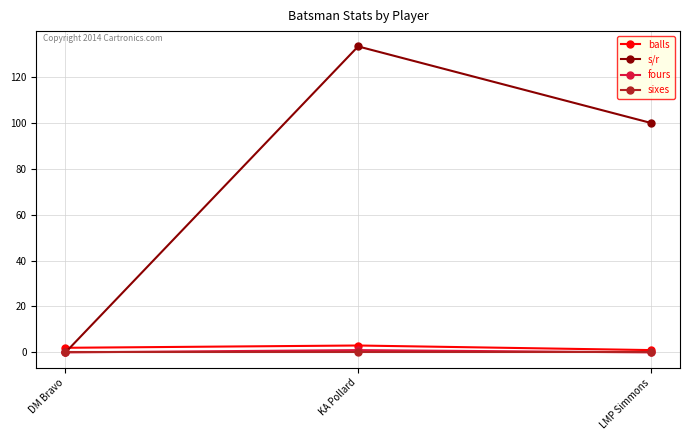

Which series changed the most between KA Pollard and LMP Simmons?

s/r